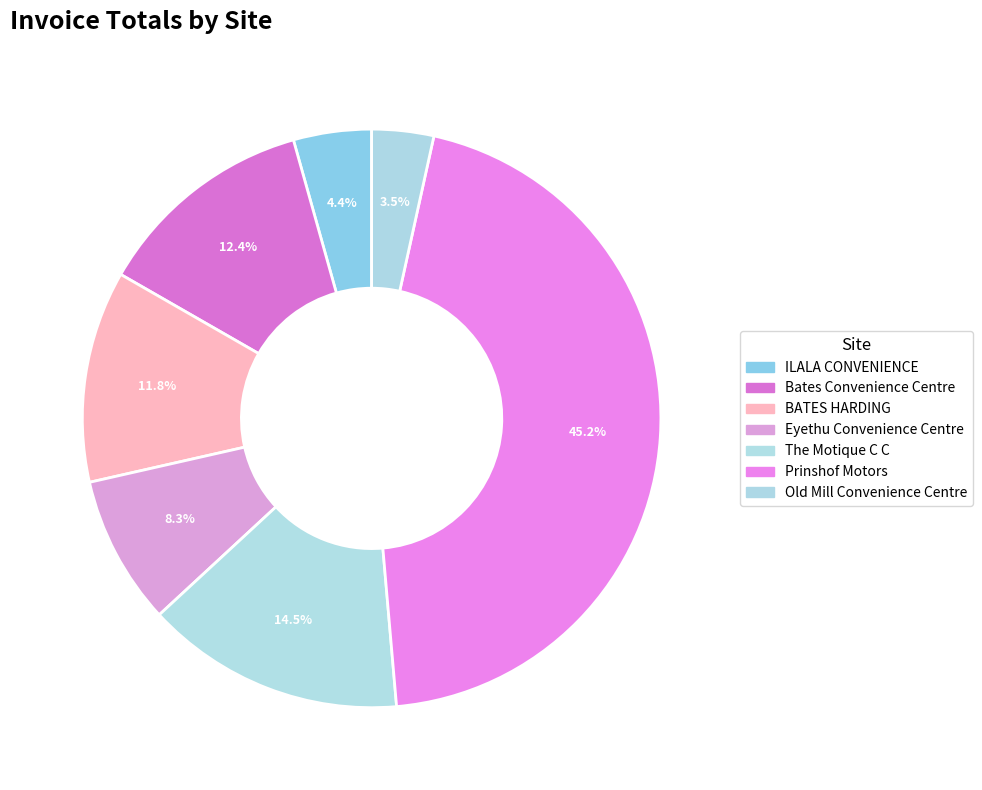

To the nearest percent, what is the difference between the Eyethu Convenience Centre and The Motique C C slice percentages?

6%